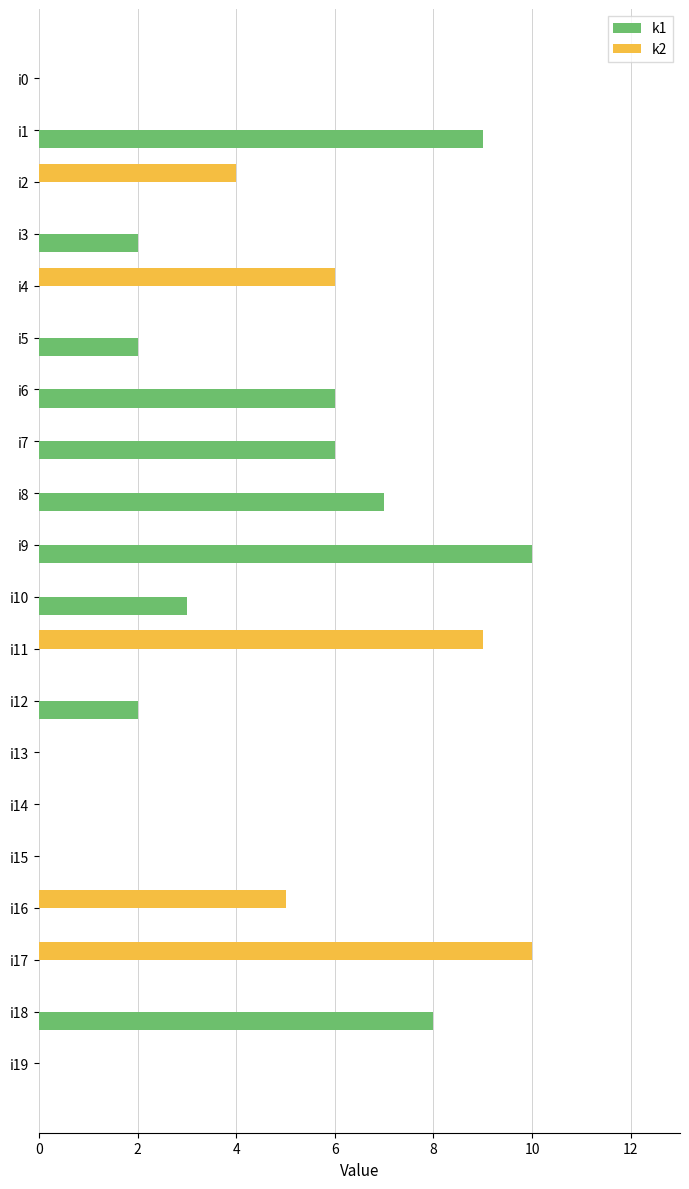

Which series changed the most between i0 and i16?

k2